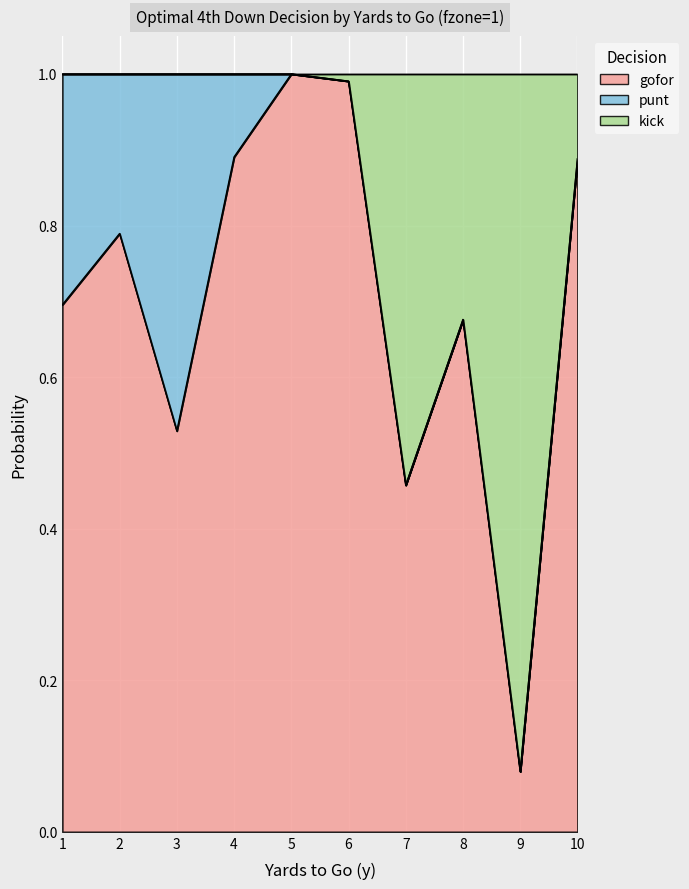

At which label is gofor closest to 0?

9